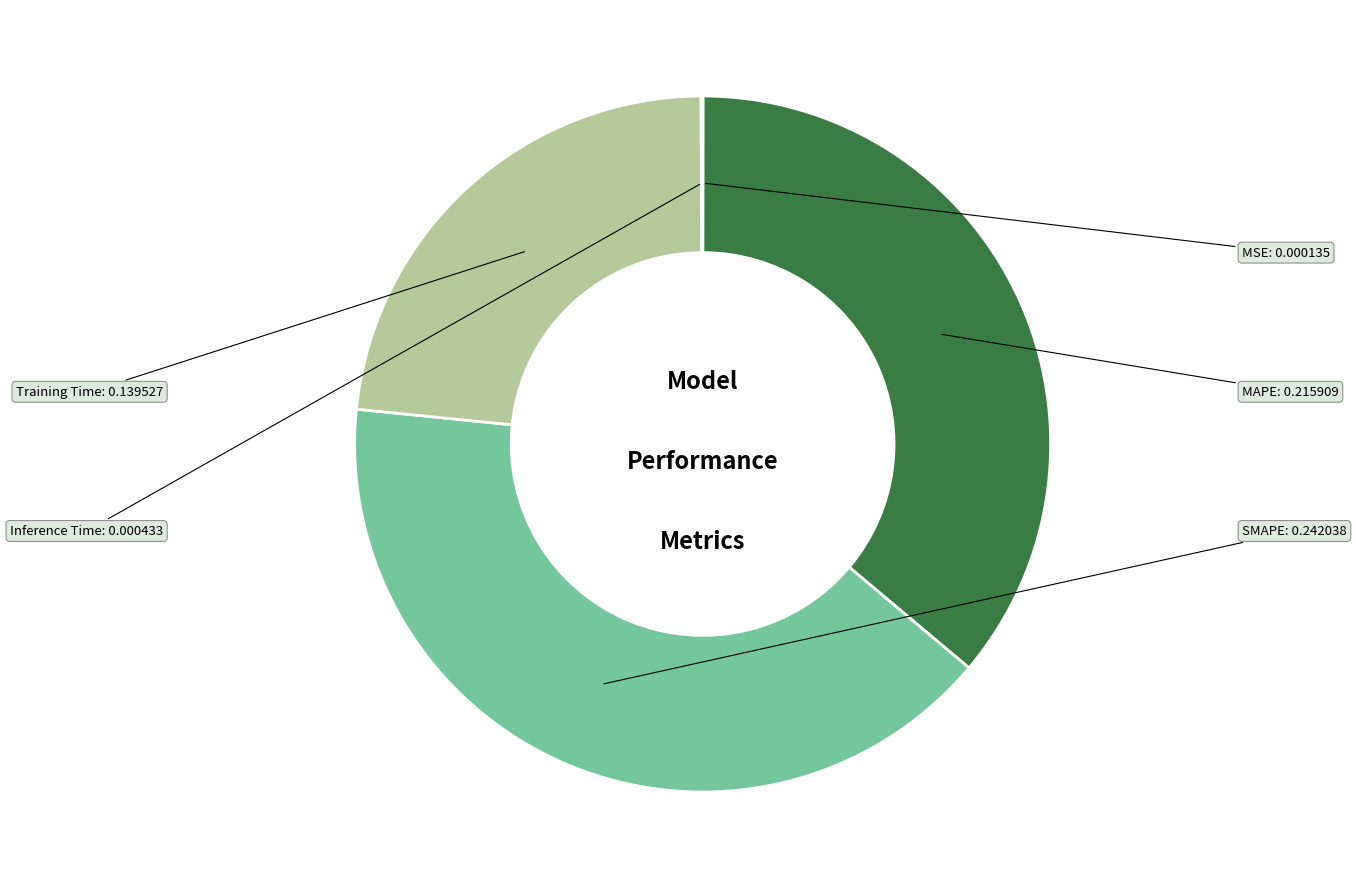

Is the sum of SMAPE and Training Time greater than half?

Yes